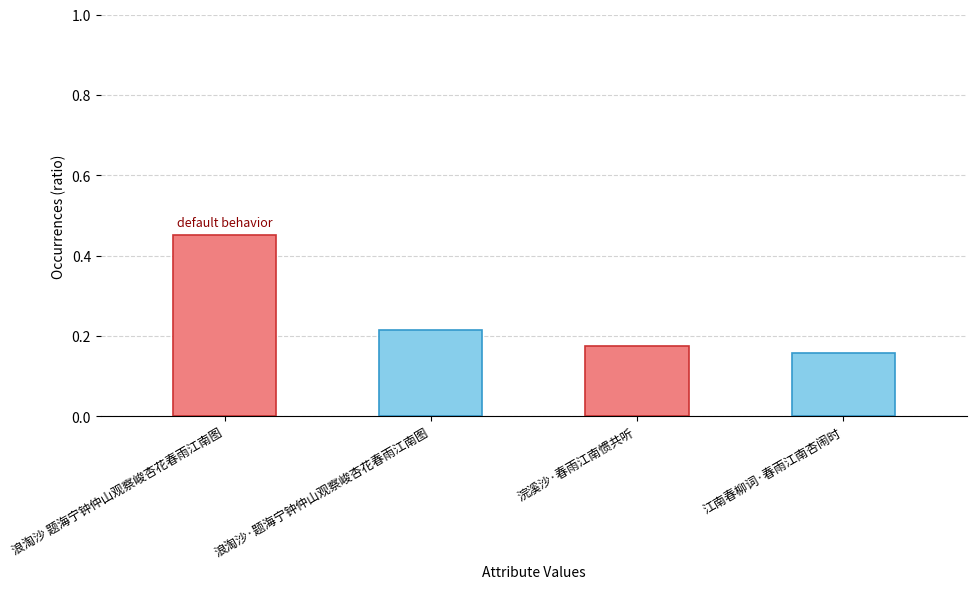

What position from the right is 浣溪沙·春雨江南惯共听?

2